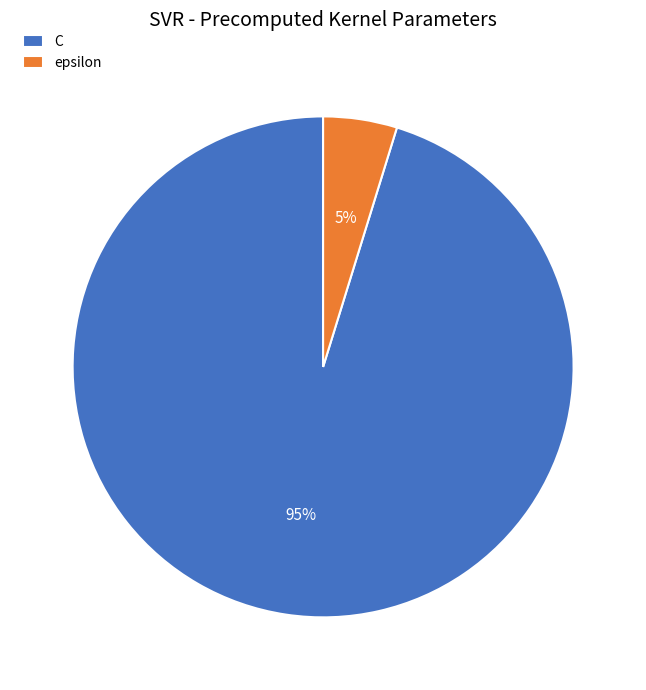

Combined, do C and epsilon account for over 50%?

Yes